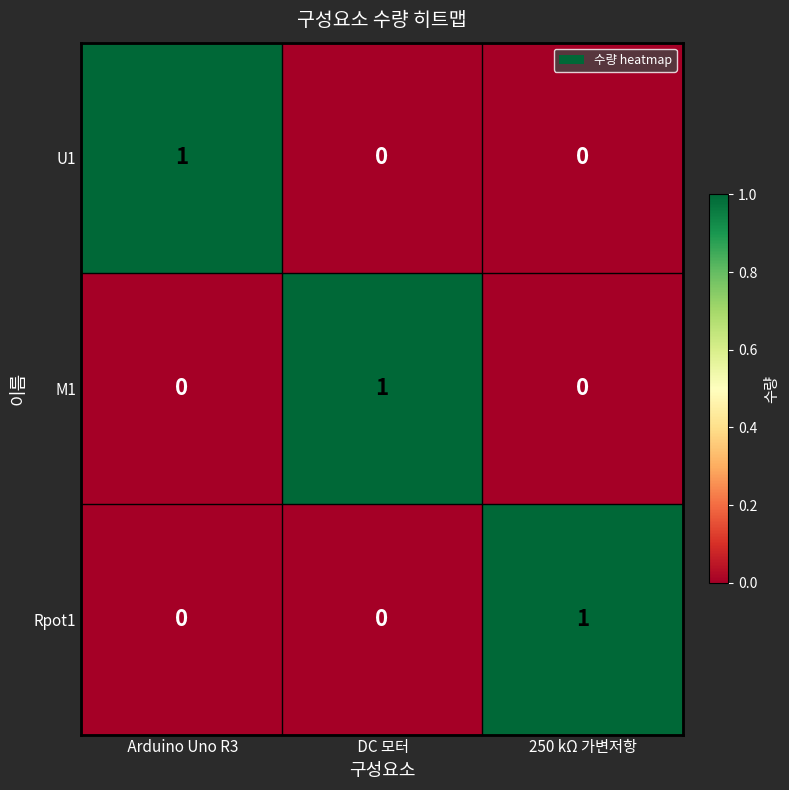

At which label does U1 reach its peak?

 Arduino Uno R3